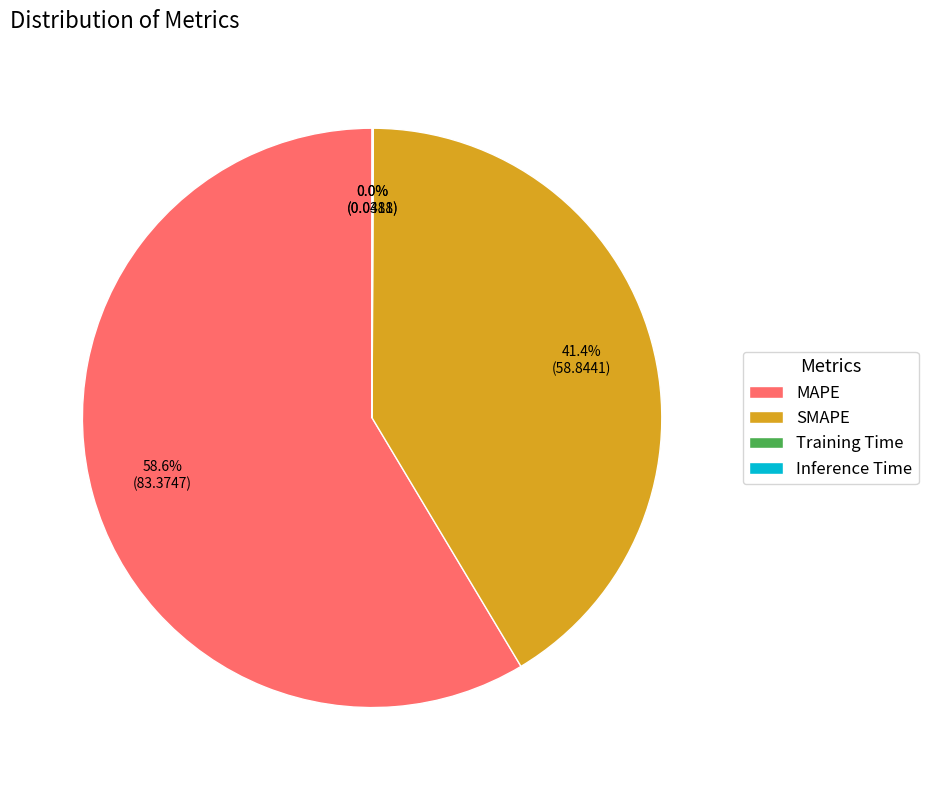

Does any single category account for the majority?

Yes